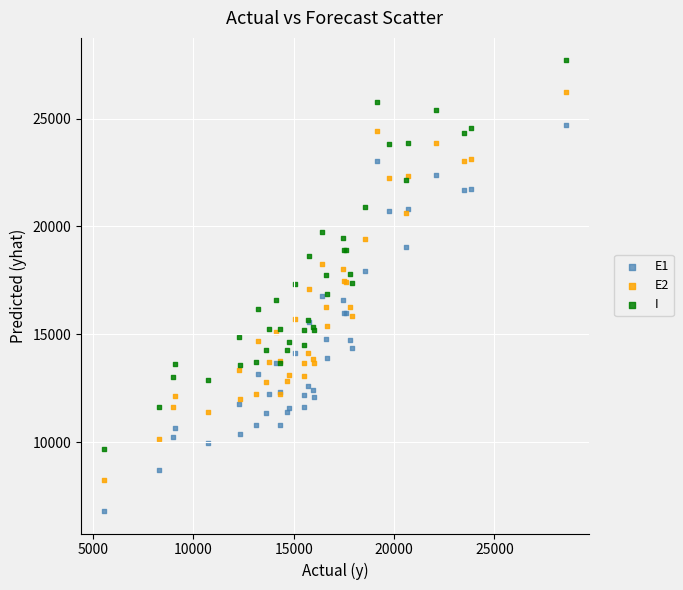

What are all the series names shown in the legend?

E1, E2, I